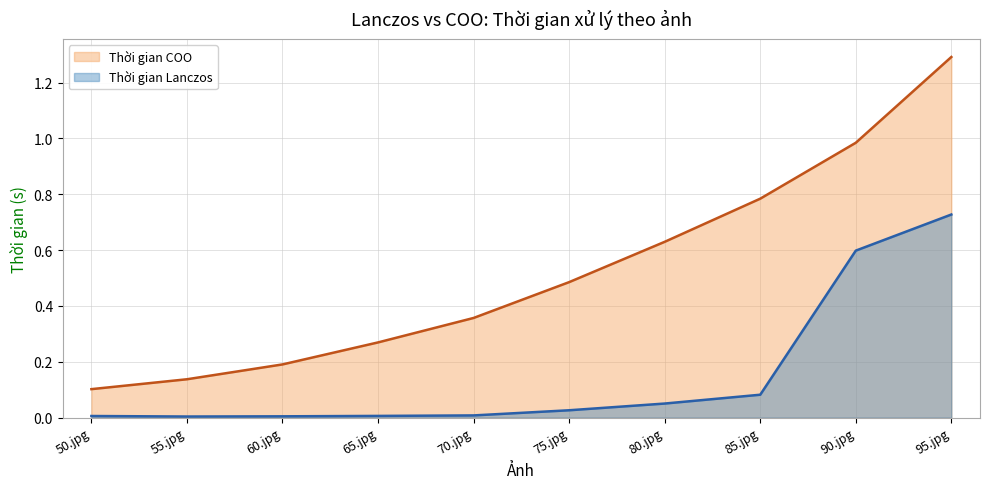

What is the sum of the Thời gian Lanczos values at 90.jpg and 60.jpg?

0.6